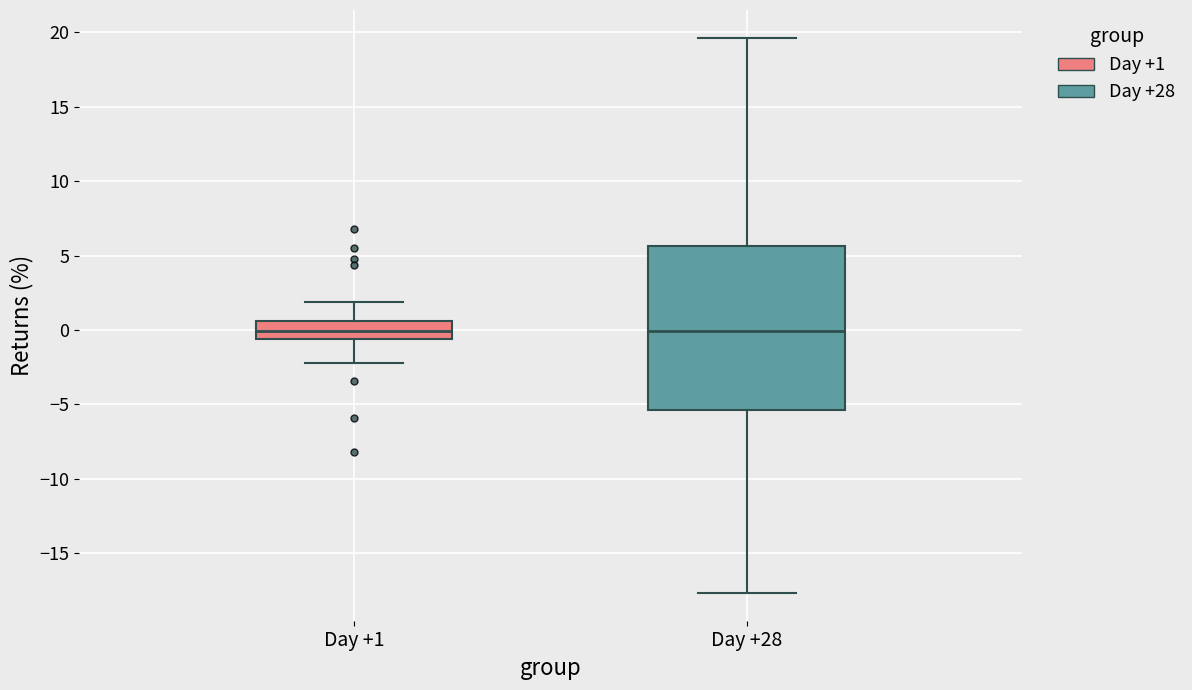

Reading left to right, read every box against the y-axis: the position of its median line, the range the box covers, and the ends of its whiskers. The values are not printed on the chart, so give them approximately, as read against the axis.

Day +1: median 0.0, box -0.5 to 0.5, whiskers -2.0 to 2.0
Day +28: median 0.0, box -5.5 to 5.5, whiskers -17.5 to 19.5